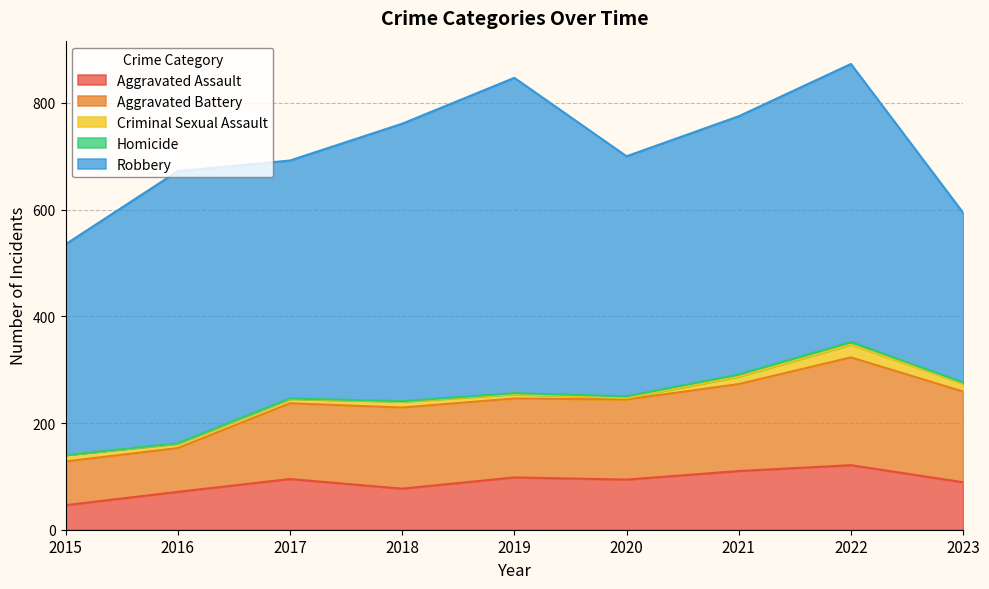

Between 2016 and 2017, which is larger?

2017